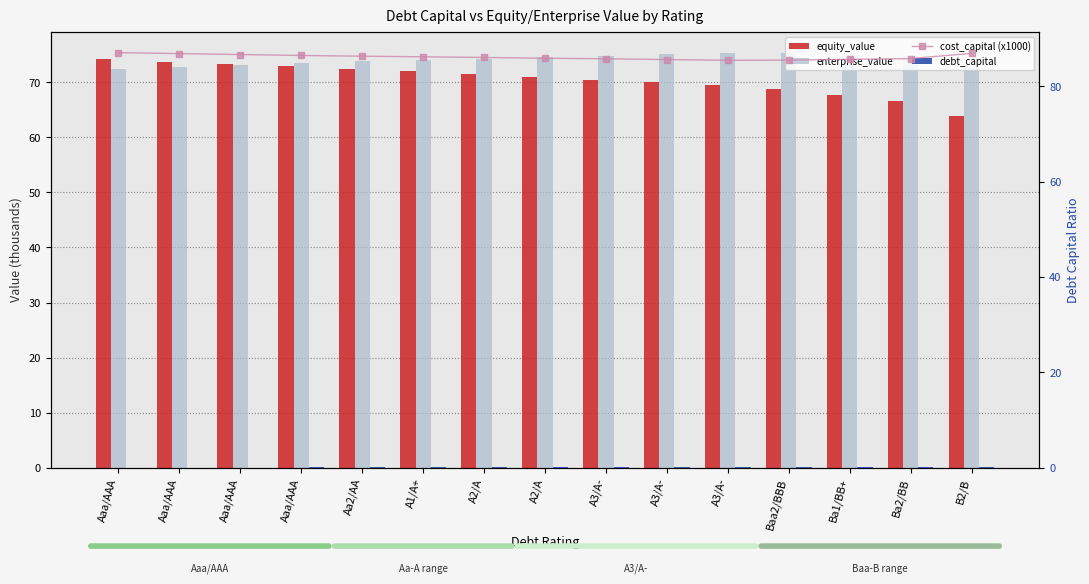

Which label corresponds to the largest value in the chart?

Aaa/AAA